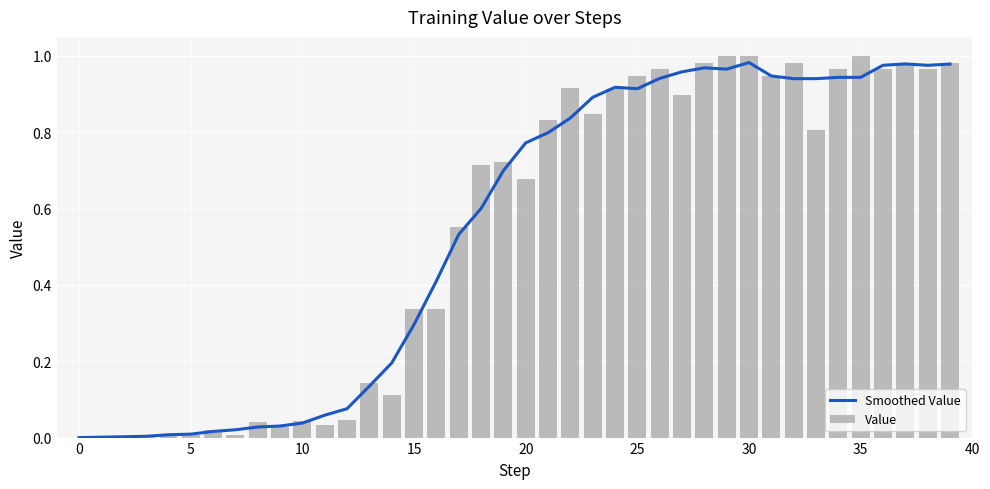

What are all the series names shown in the legend?

Smoothed Value, Value